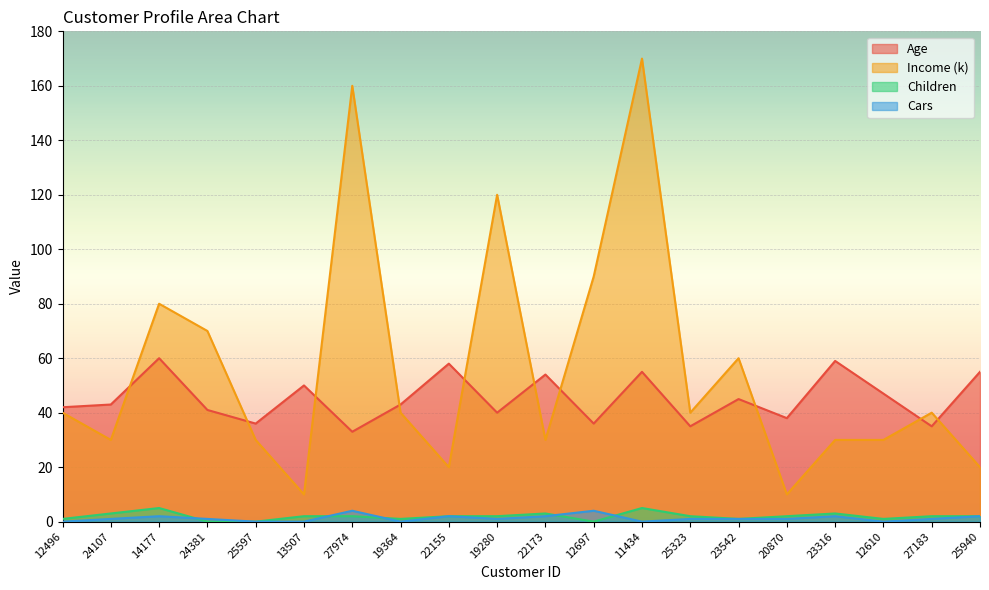

How many interior local peaks does the Income (k) series have?

6